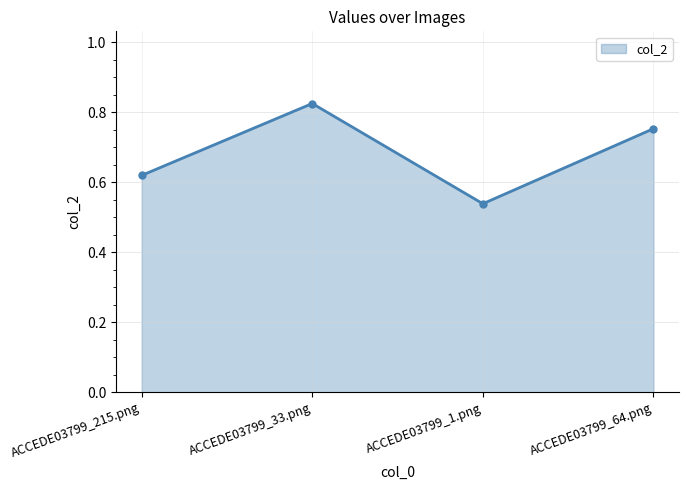

What is the label of the 2nd point from the right?

ACCEDE03799_1.png